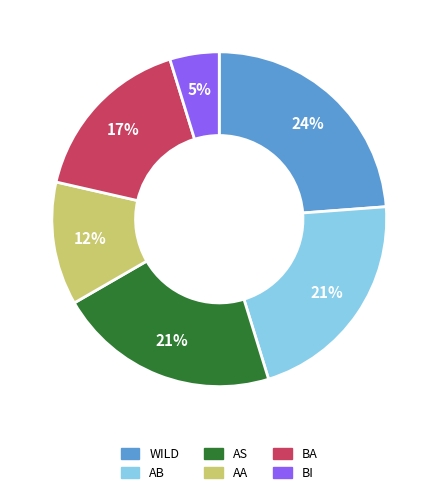

Which slice is the smallest?

BI